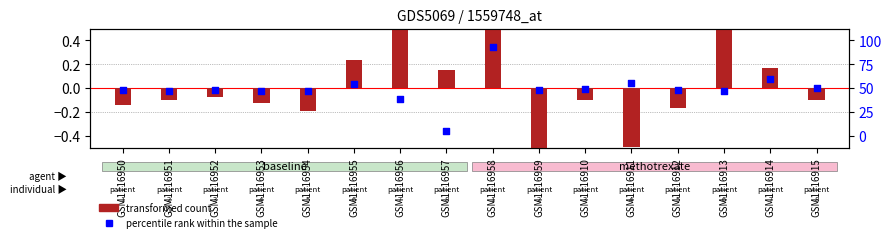

Which series reaches the maximum Y coordinate?

percentile rank within the sample